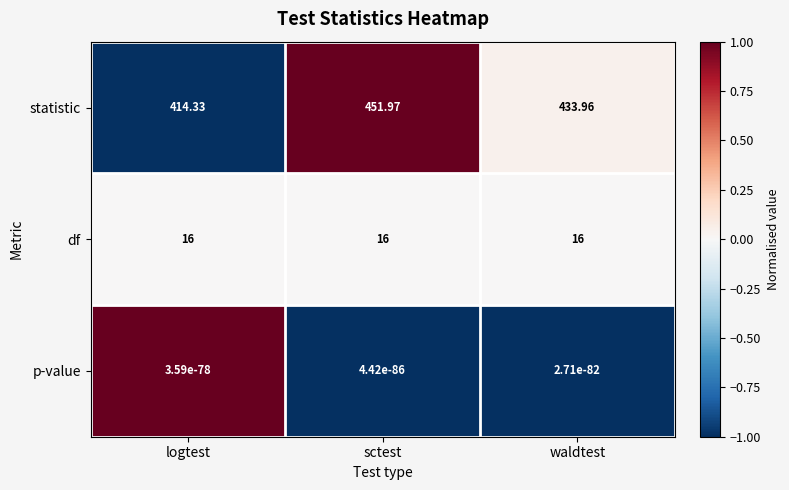

At which category is the sum across all series the highest?

sctest